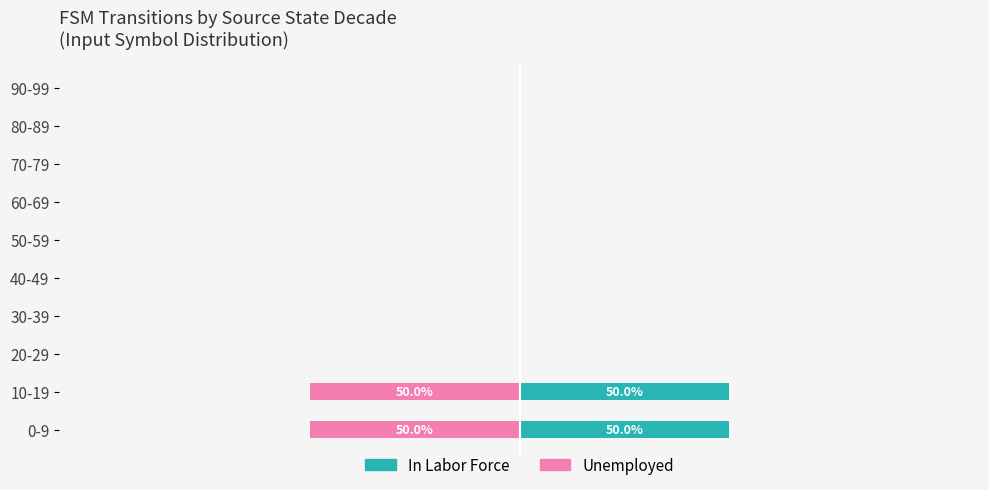

Reading left to right, transcribe all the data shown in this chart.

In Labor Force: 50	50	0	0	0	0	0	0	0	0
Unemployed: -50	-50	0	0	0	0	0	0	0	0